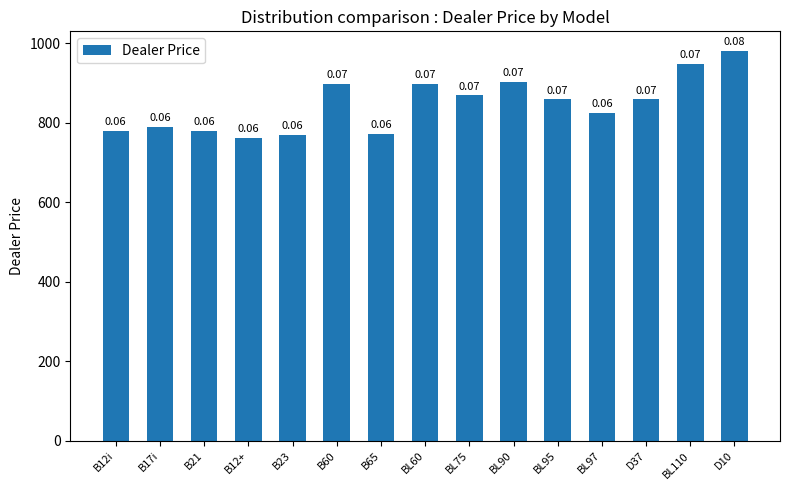

Rank the categories by value from lowest to highest.

B12+, B23, B65, B12i, B21, B17i, BL97, BL95, D37, BL75, BL60, B60, BL90, BL110, D10